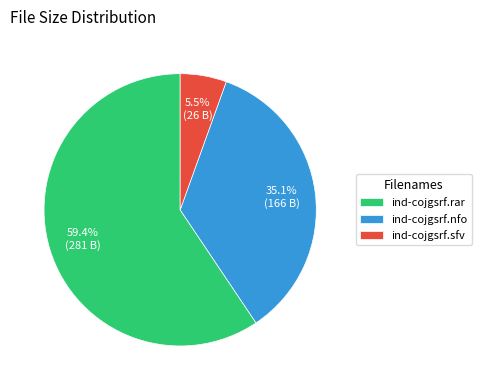

True or false: ind-cojgsrf.rar accounts for 66% of the total.

False